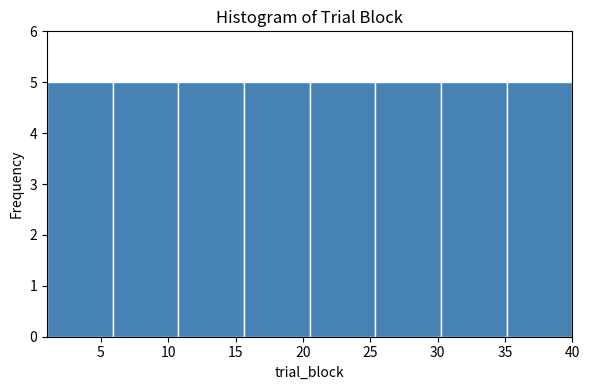

Reading left to right, transcribe this chart: for each bar, give the range it covers on the x-axis and its height. Neither the bar edges nor the heights are printed on the chart, so give them approximately, as read against the axes.

1.0 to 6.0: 5
6.0 to 11.0: 5
11.0 to 15.5: 5
15.5 to 20.5: 5
20.5 to 25.5: 5
25.5 to 30.5: 5
30.5 to 35.0: 5
35.0 to 40.0: 5